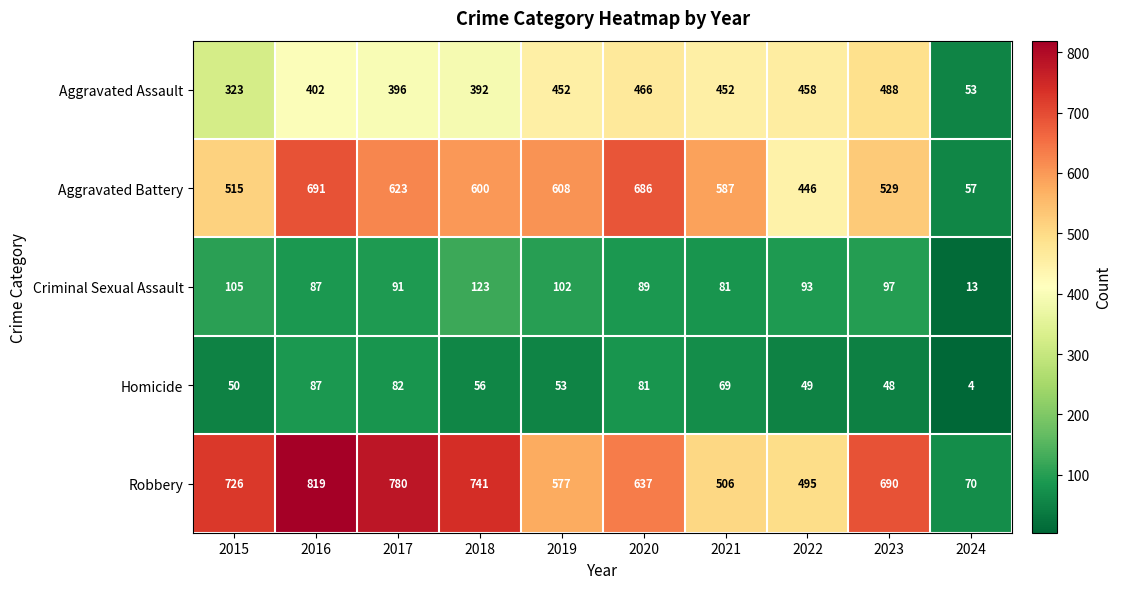

Where does the Criminal Sexual Assault series first go above 93?

2015